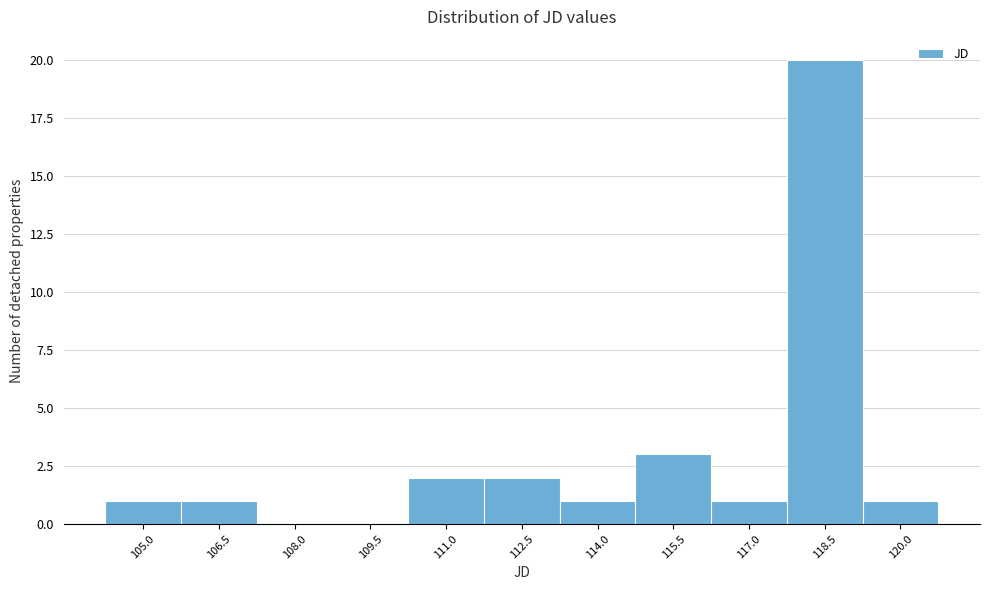

What is the greatest value displayed?

20